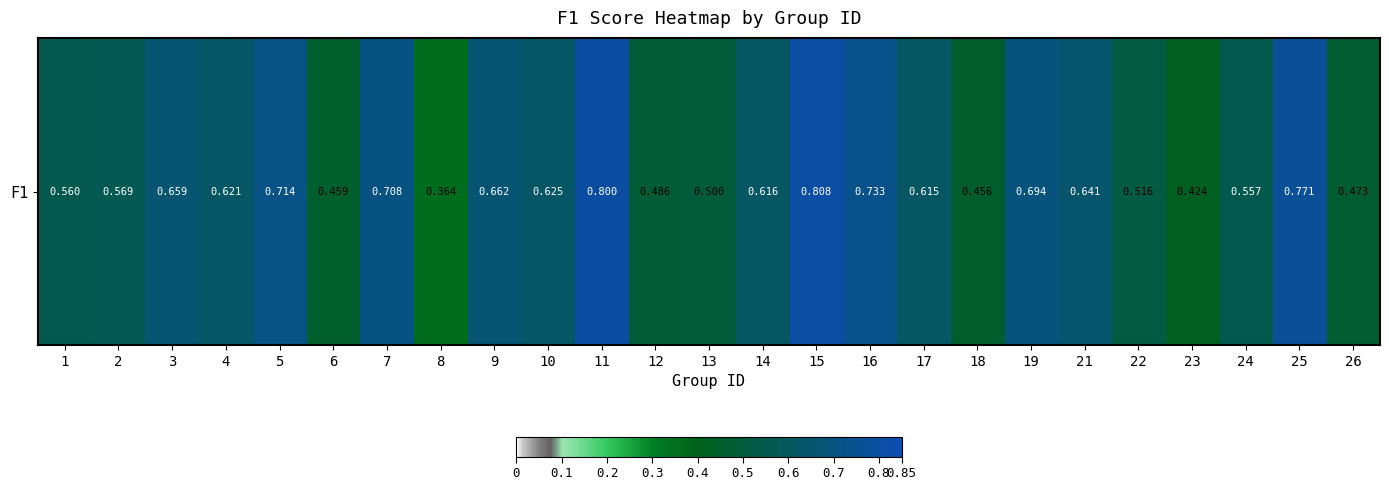

How many data points does each series have?

25